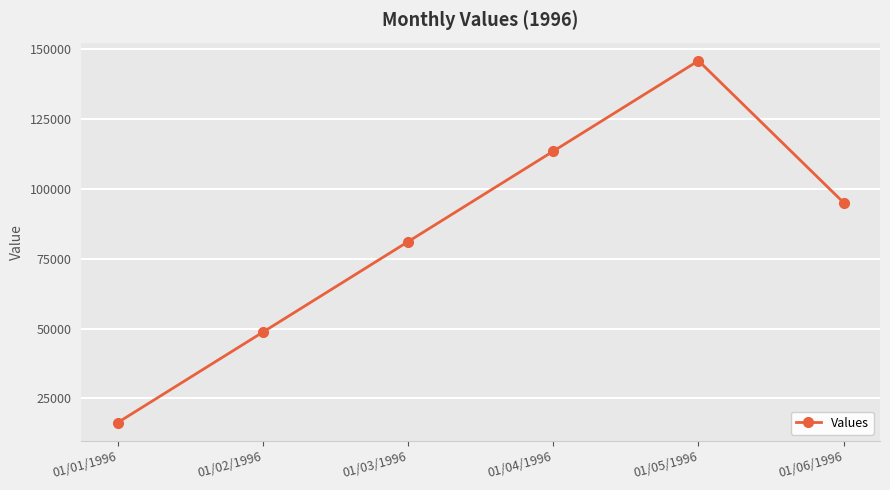

List the labels in order of value, smallest first.

01/01/1996, 01/02/1996, 01/03/1996, 01/06/1996, 01/04/1996, 01/05/1996